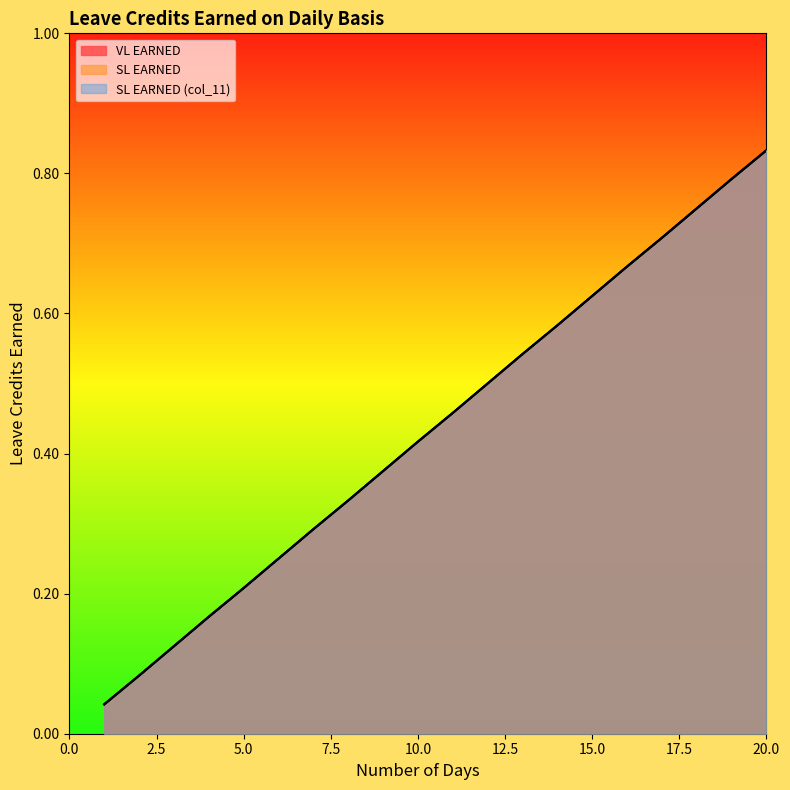

At which category is the sum across all series the highest?

20